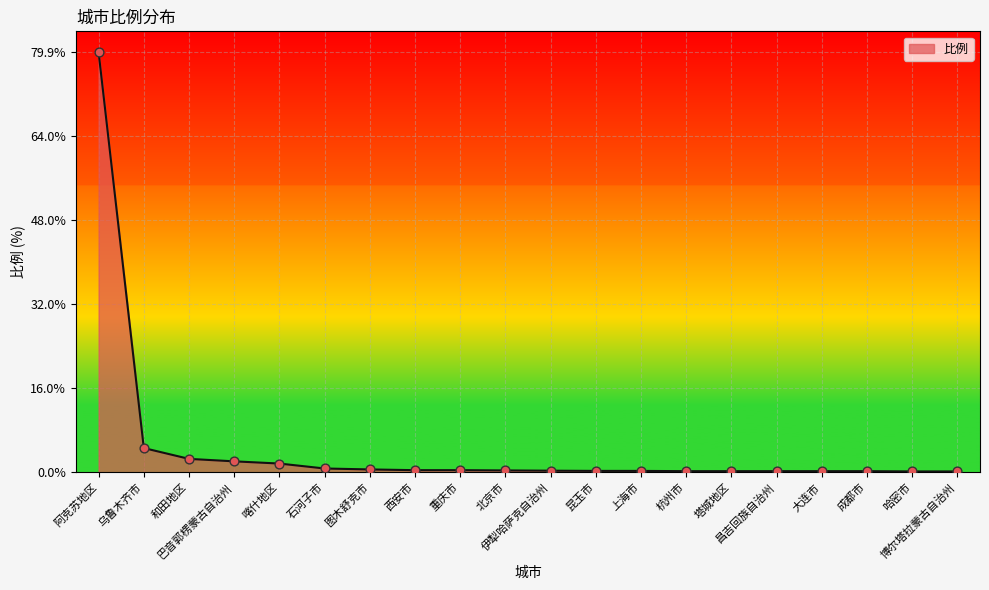

What is the change in value from 重庆市 to 杭州市?

-0.2